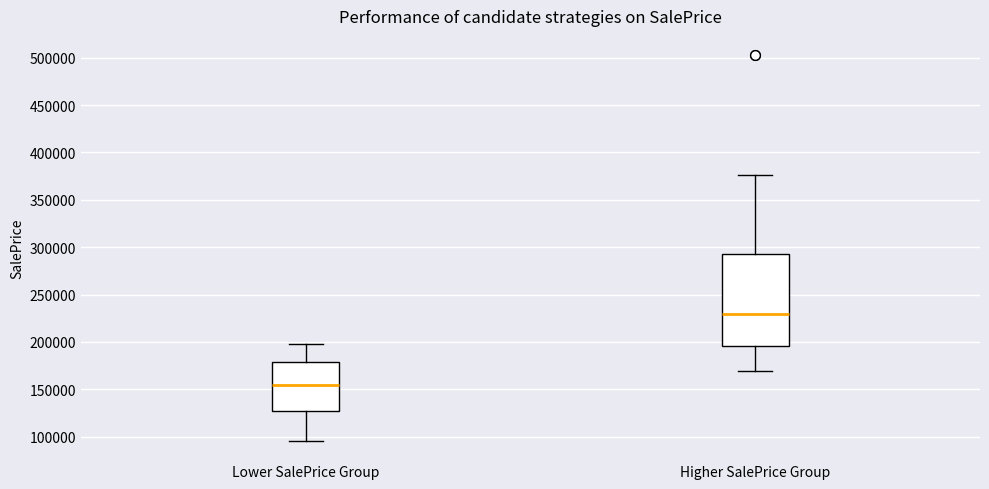

Reading left to right, read every box against the y-axis: the position of its median line, the range the box covers, and the ends of its whiskers. The values are not printed on the chart, so give them approximately, as read against the axis.

Lower SalePrice Group: median 155000, box 125000 to 180000, whiskers 95000 to 200000
Higher SalePrice Group: median 230000, box 195000 to 295000, whiskers 170000 to 375000